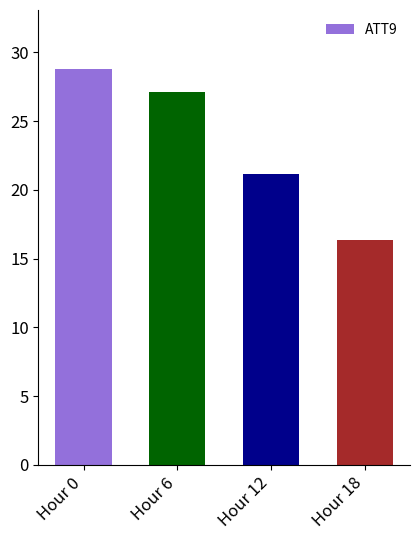

At which label is the value closest to 22?

Hour 12